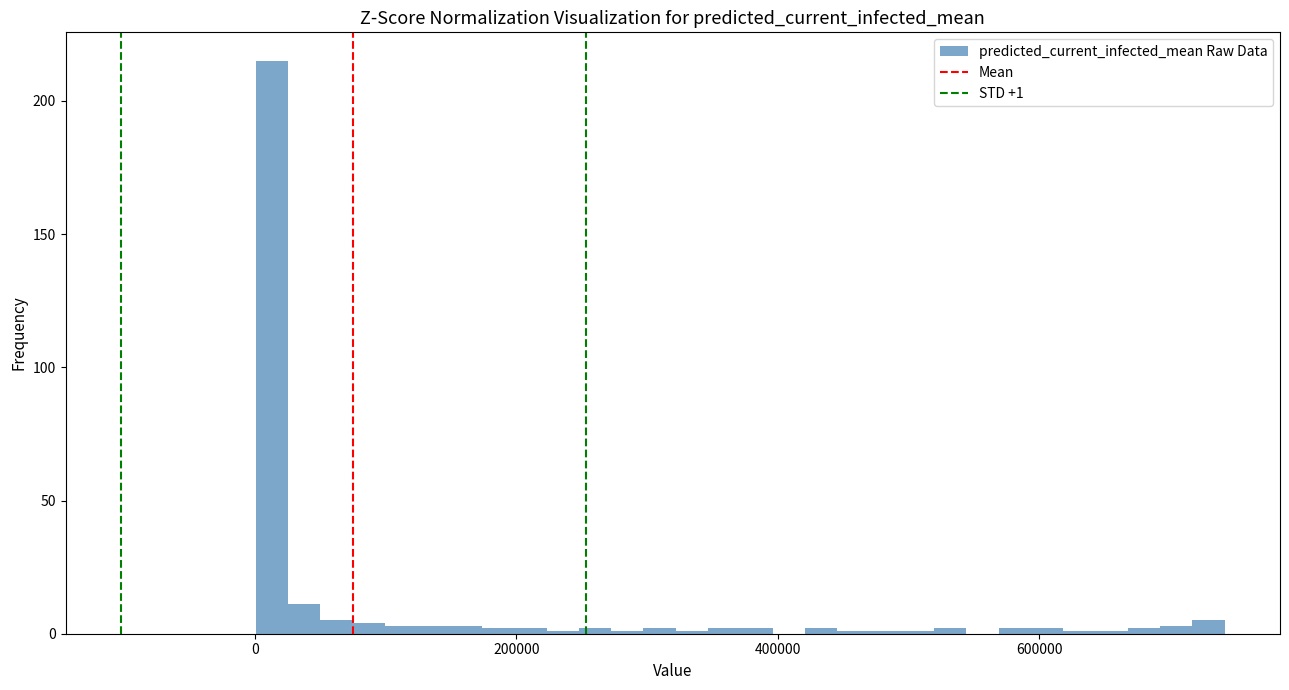

Read against the x-axis, roughly where is the centre of the tallest bar?

20000